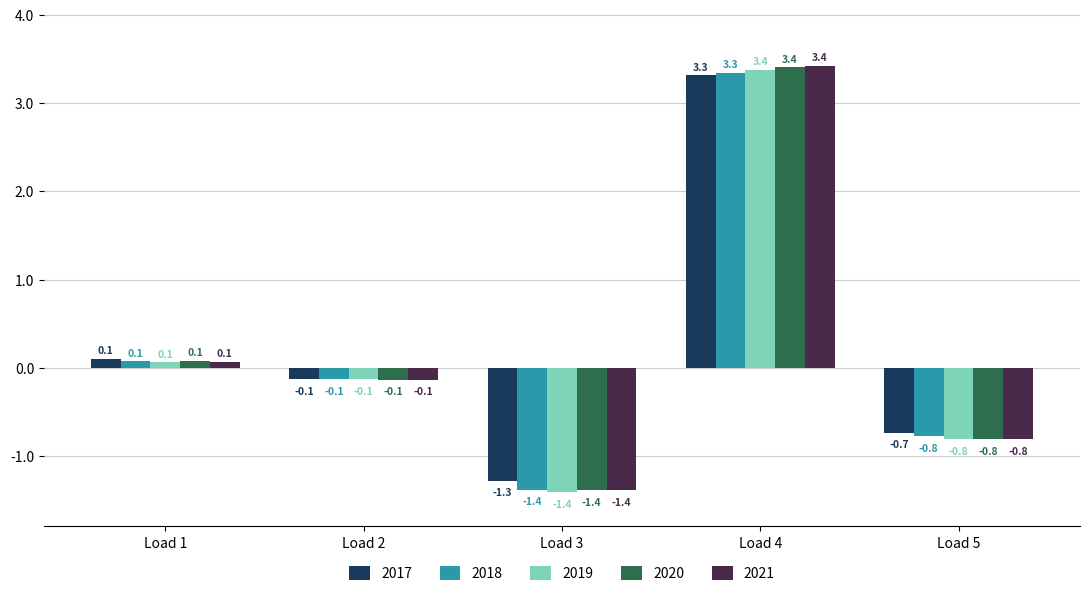

What is the average value of the 2019 series?

0.2